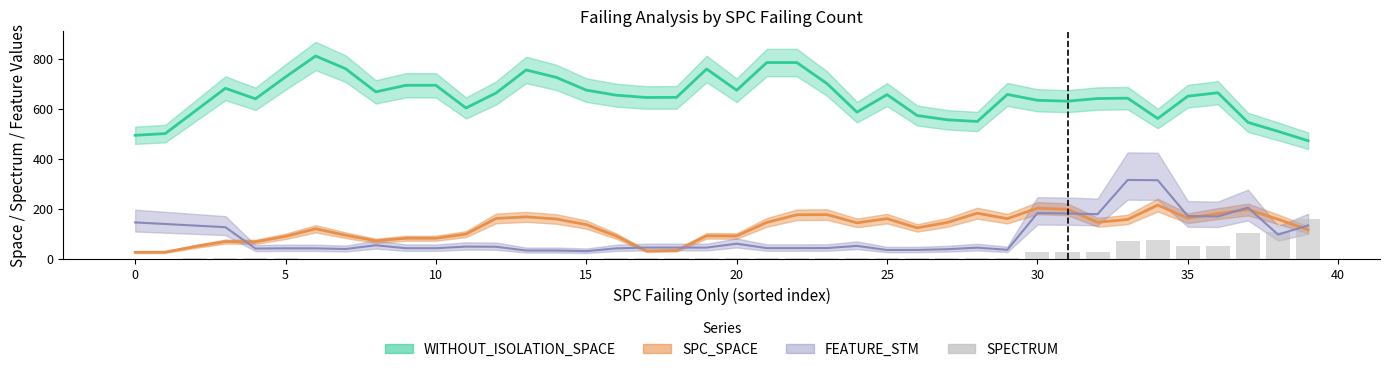

Reading left to right, what are all the values shown in this chart?

1.2	1.4	1.6	1.6	1.8	1.6	1.4	1.4	1.4	1.4	1.4	1.4	1.2	1.2	1.2	1.4	1.8	2.2	2.4	2.6	2.6	2.6	2.4	2.6	2.6	2.8	2.6	2.6	3.4	3.6	27.8	28.6	29.0	73.4	73.8	50.6	51.2	101.8	107.4	157.6